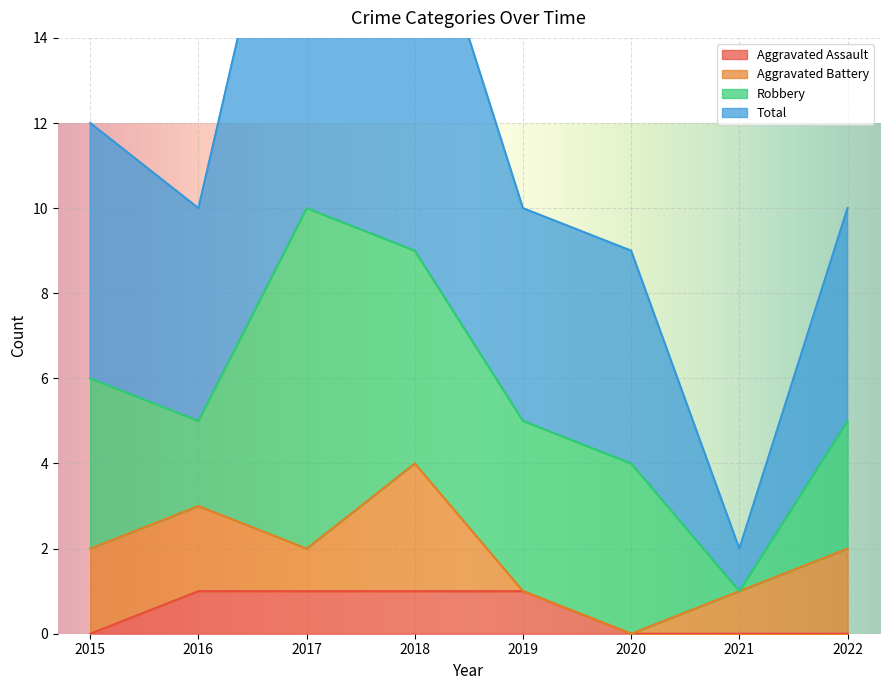

What is the difference between the maximum and second lowest values in the Total series?

12